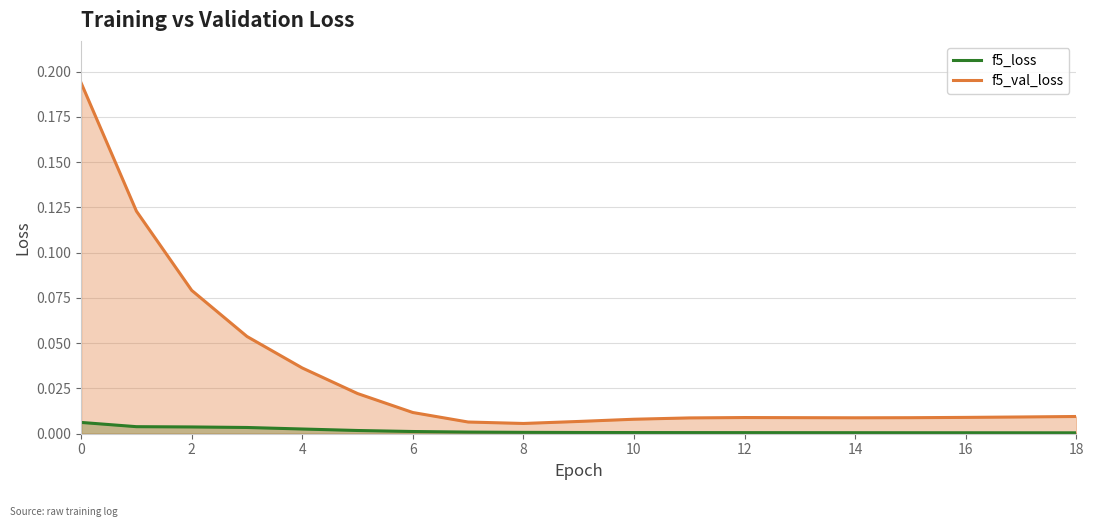

Which has a higher value, 15 or 17?

15